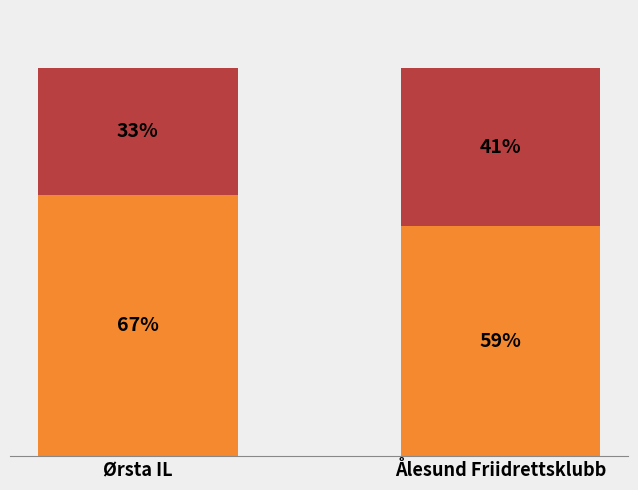

What is the total value across all series at Ørsta IL?

100.0